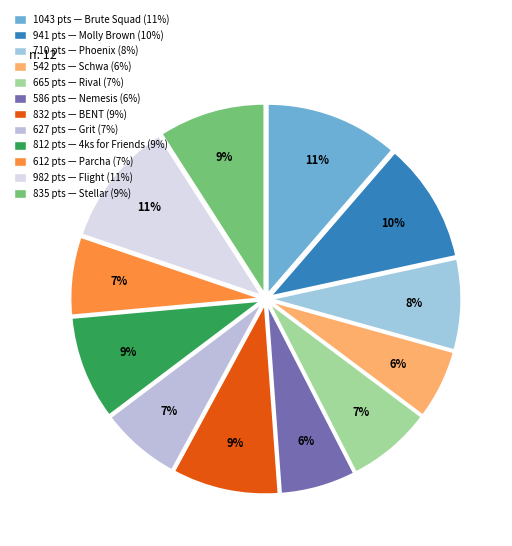

To the nearest percent, what is the difference between the largest and smallest slice percentages?

5%